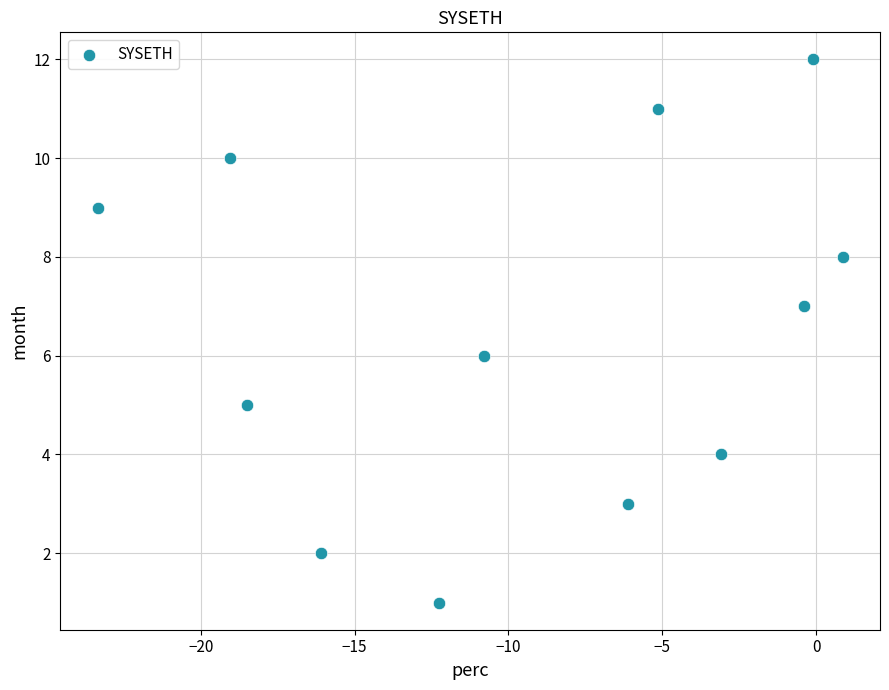

What is the range of Y values (max minus min)?

11